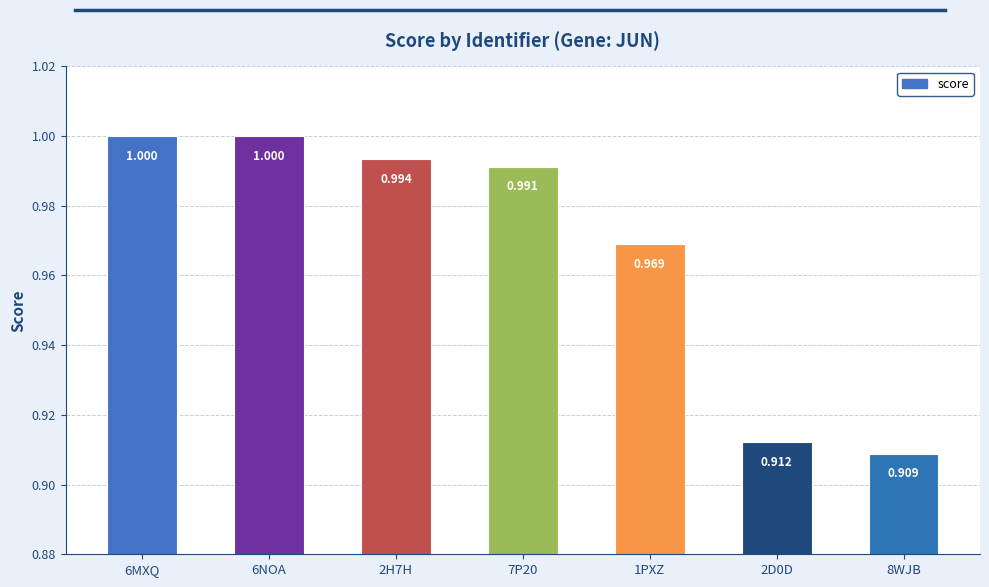

What position from the right is 2H7H?

5